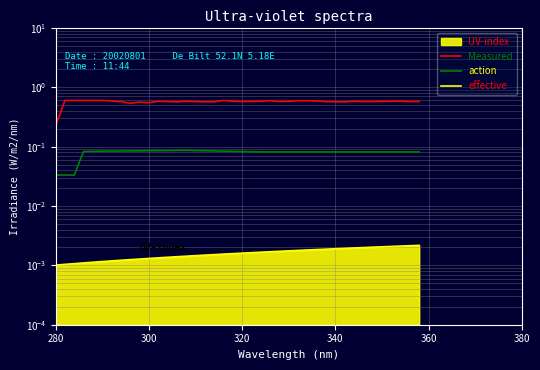

How many action values are between 0 and 1?

40